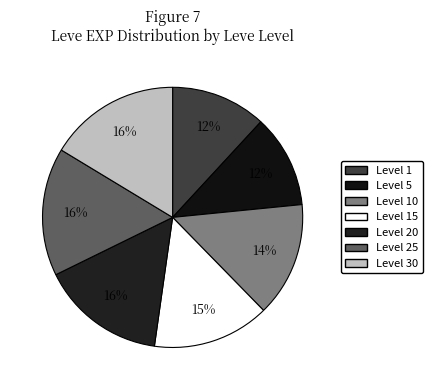

Count the number of slices in the pie.

7